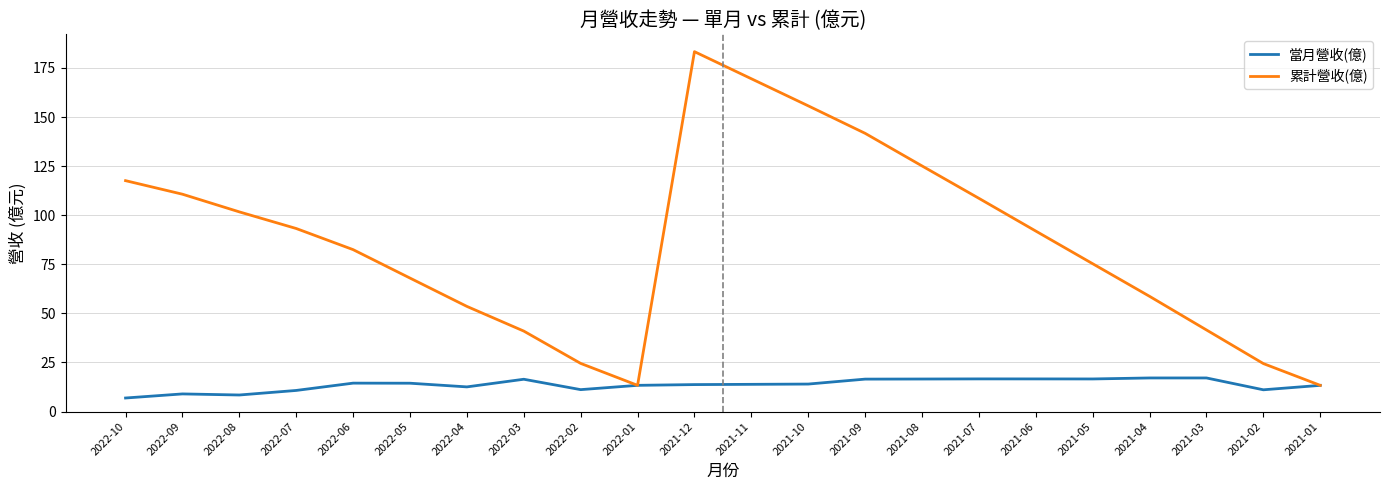

What position from the right is 2022-05?

17